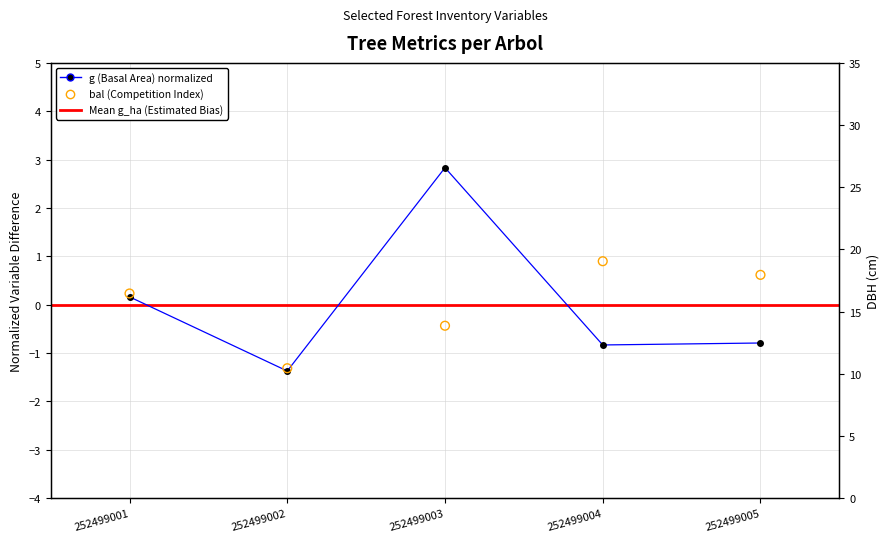

At which category is the sum across all series the highest?

252499003